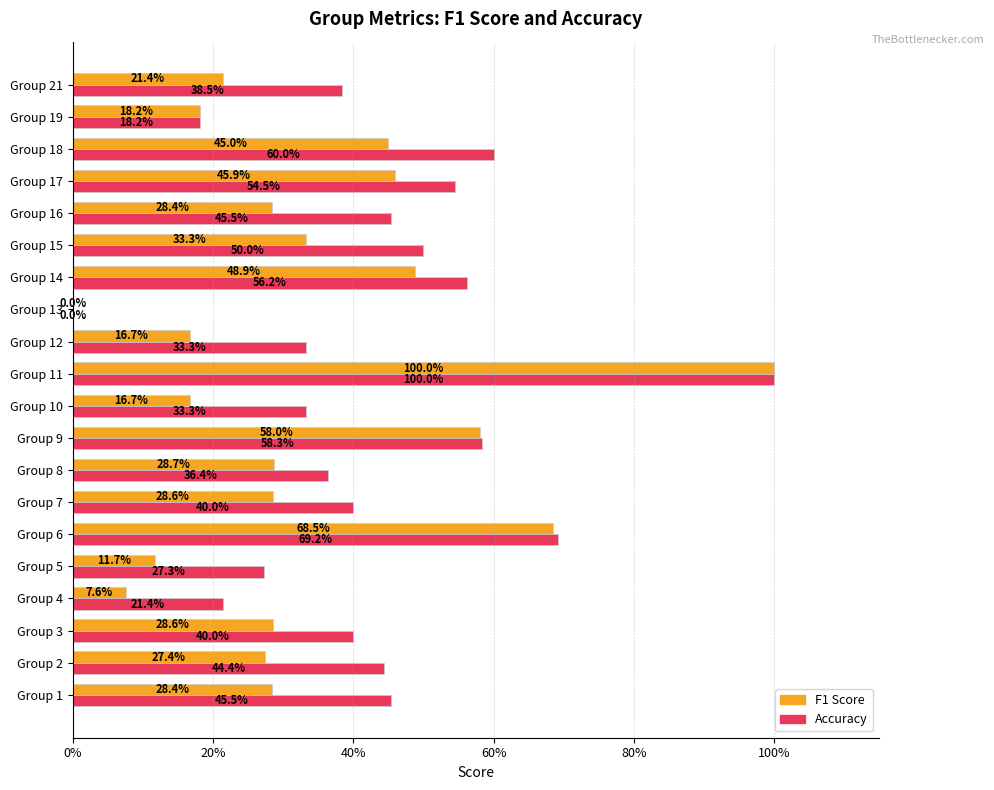

What is the value of the accuracy bar at the 8th from the left?

0.4